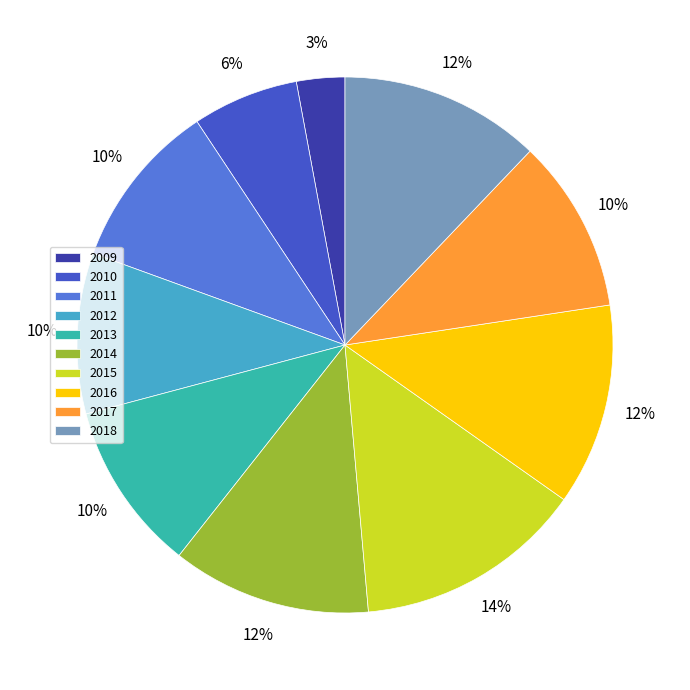

Is there any slice that represents more than half of the pie?

No